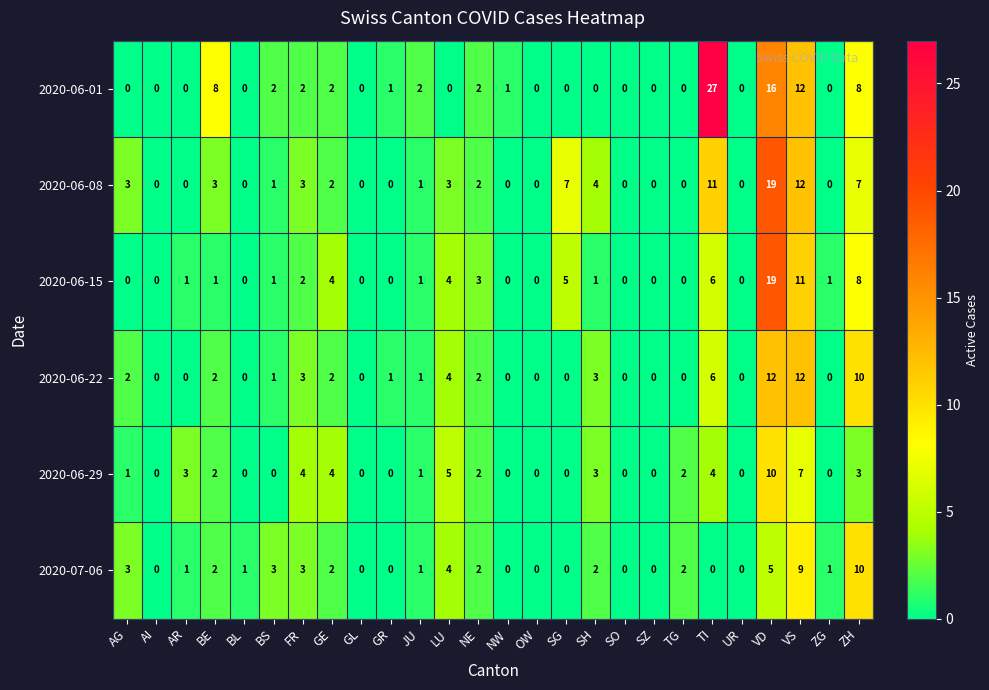

How many distinct data groups are displayed?

6